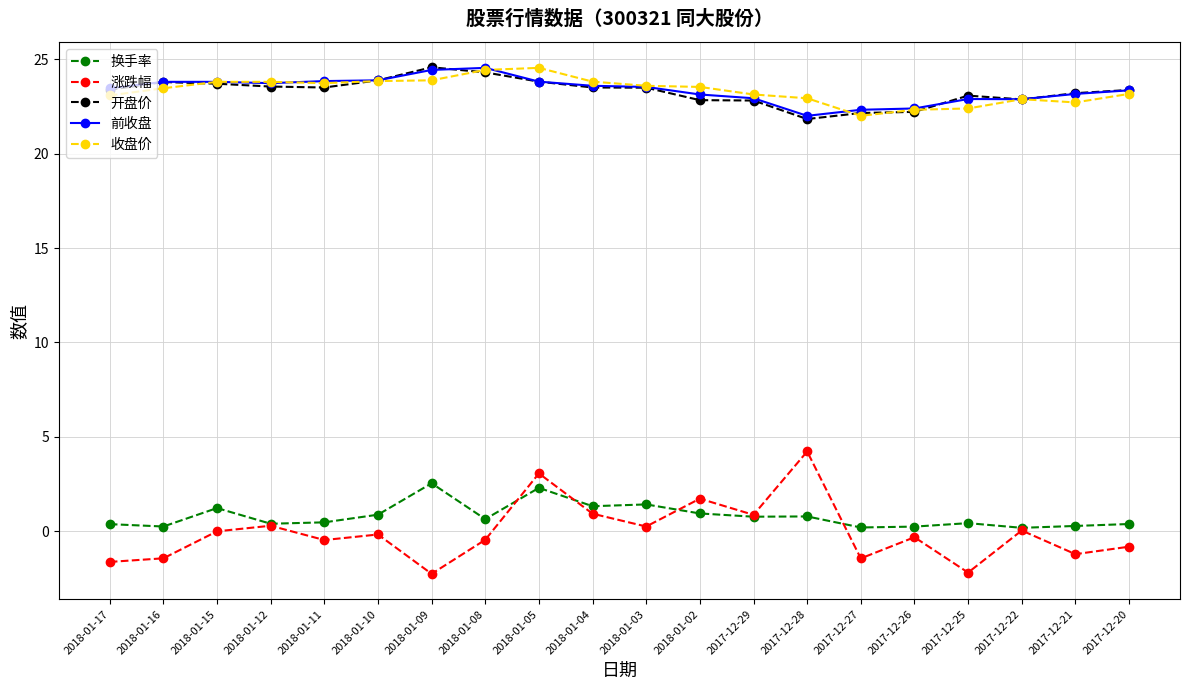

True or false: 涨跌幅 and 开盘价 intersect in this chart.

False